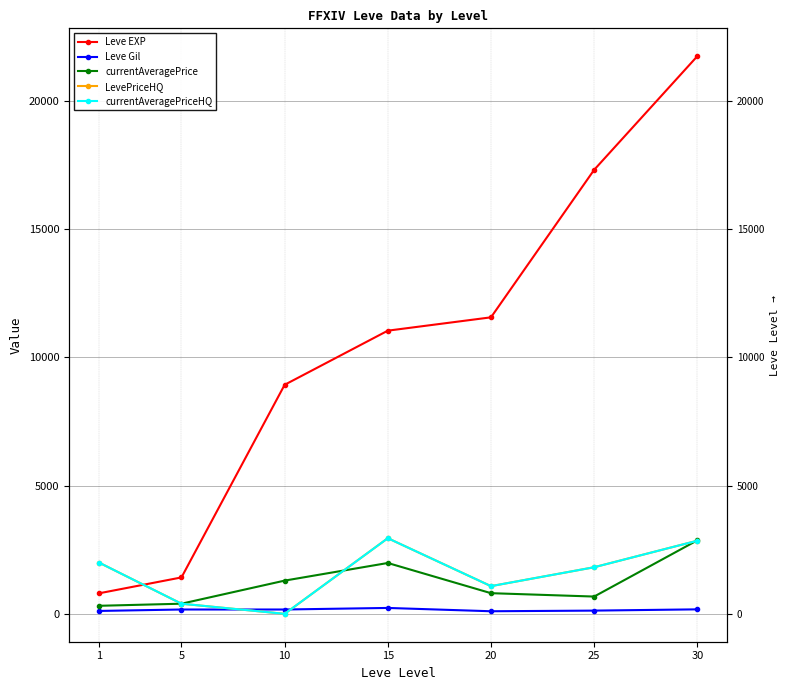

Which series ends up on top after the final intersection of currentAveragePrice and currentAveragePriceHQ?

currentAveragePrice